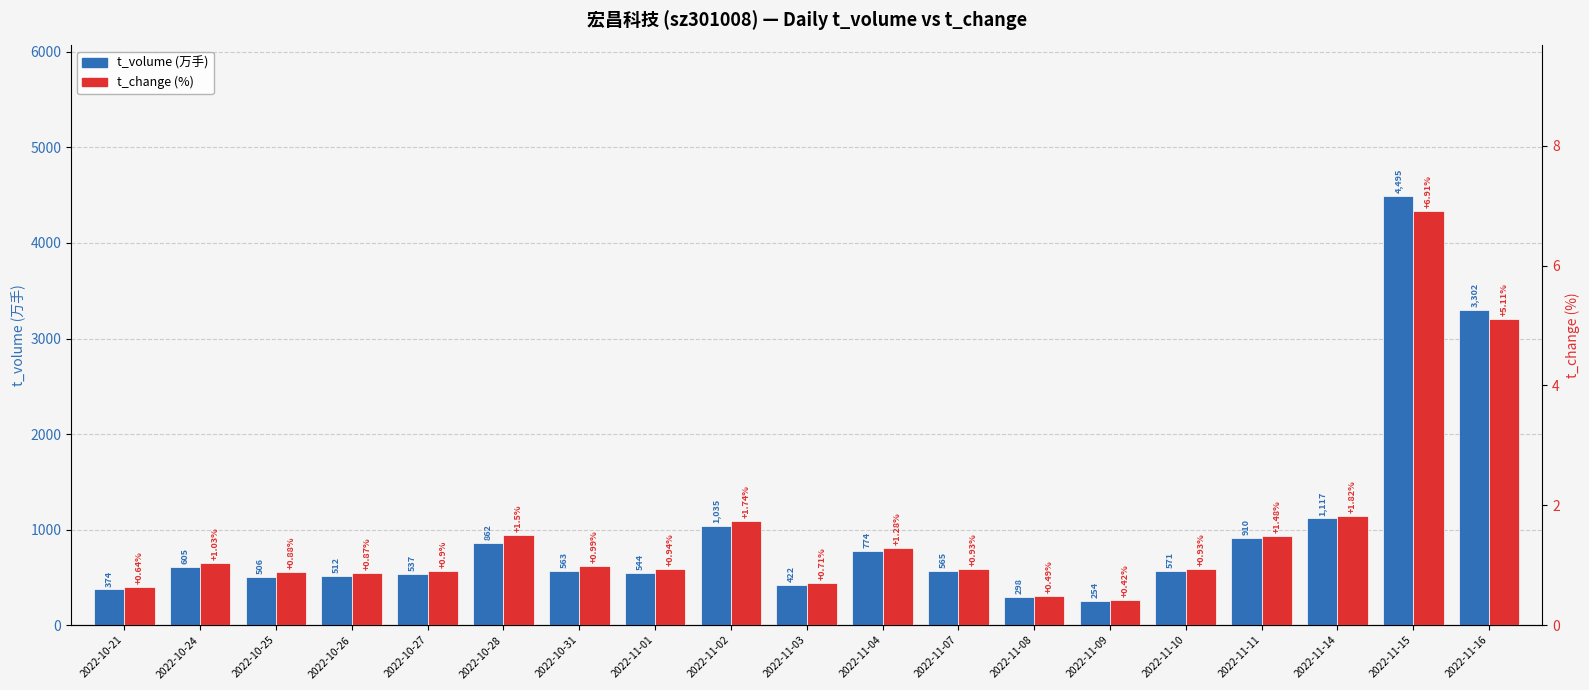

What is the average value of the t_change series?

1.6